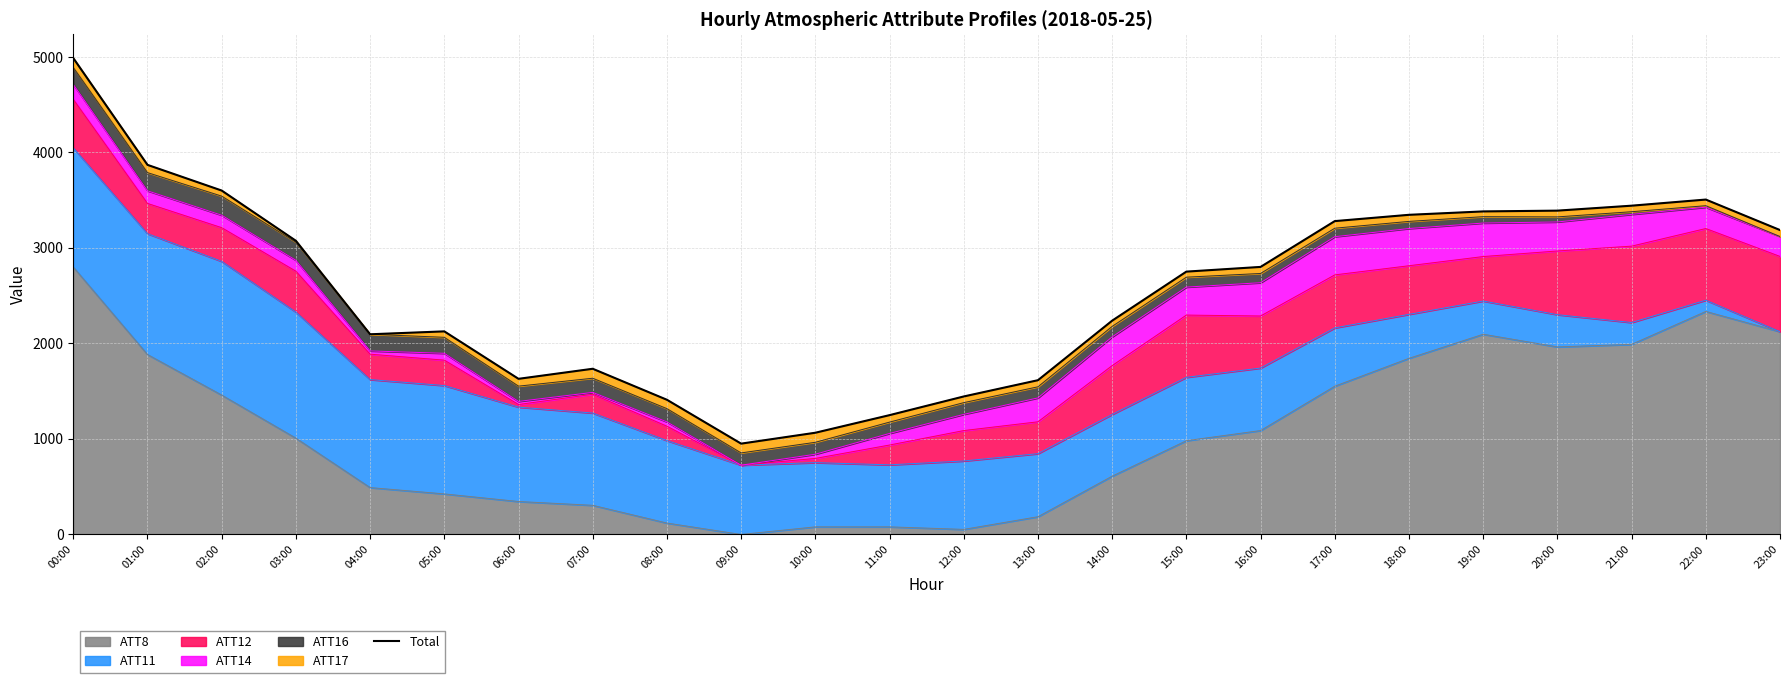

What is the change in value from 03:00 to 14:00?

-836.4